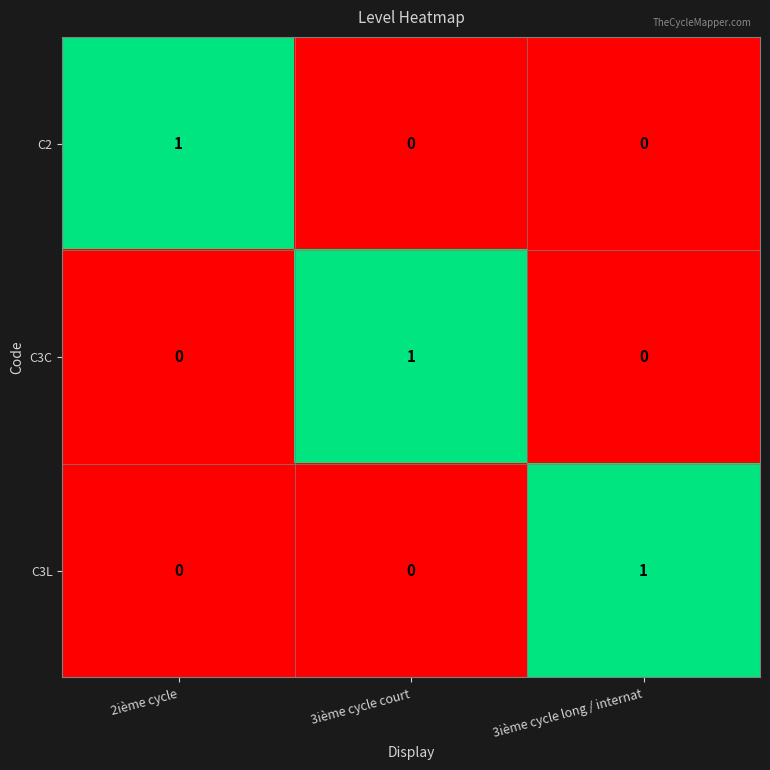

How many values in C3L are above zero?

1